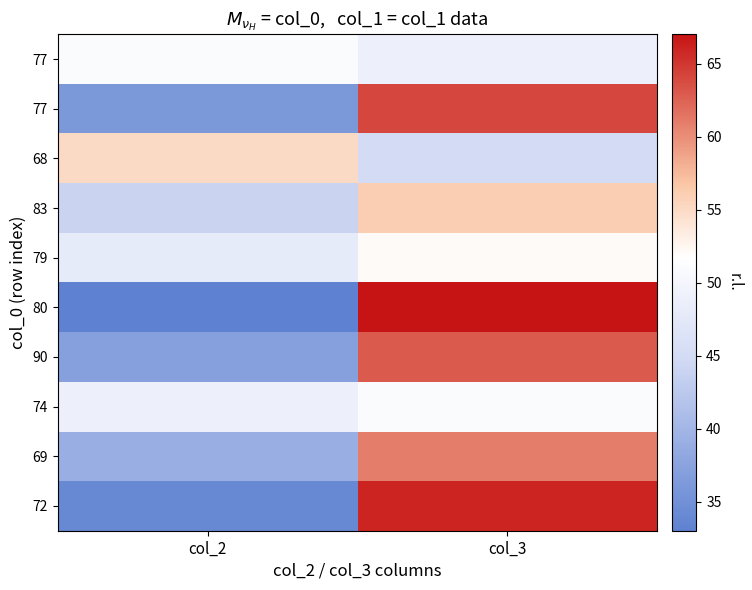

What is the total value across all series at col_2?

426